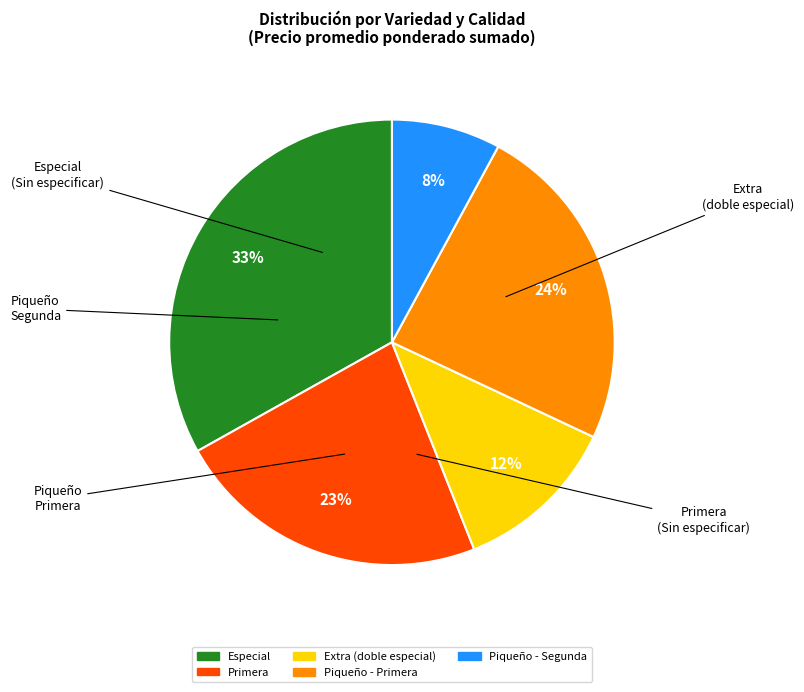

Count the number of slices in the pie.

5